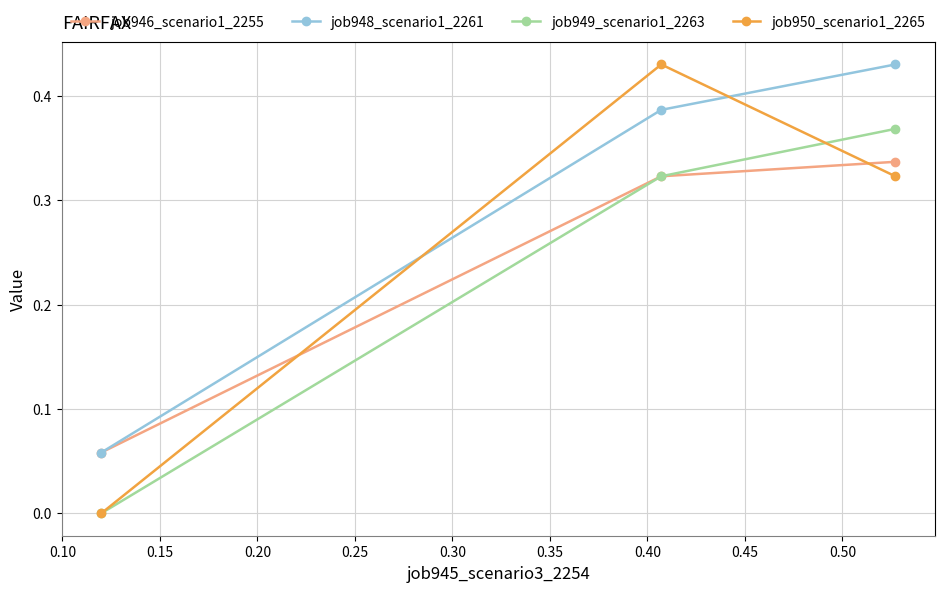

Which series has the largest range (max minus min)?

job950_scenario1_2265